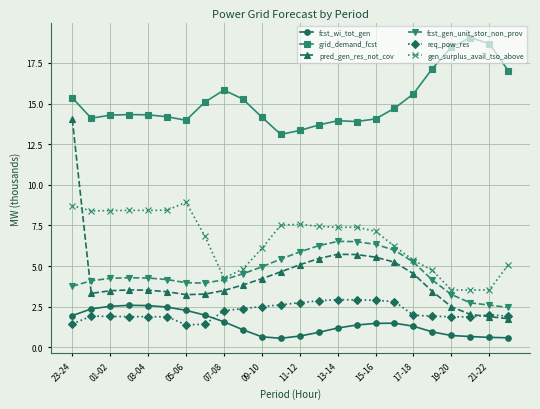

List the series in order of their peak value, highest first.

grid_demand_fcst, pred_gen_res_not_cov, gen_surplus_avail_tso_above, fcst_gen_unit_stor_non_prov, req_pow_res, fcst_wi_tot_gen